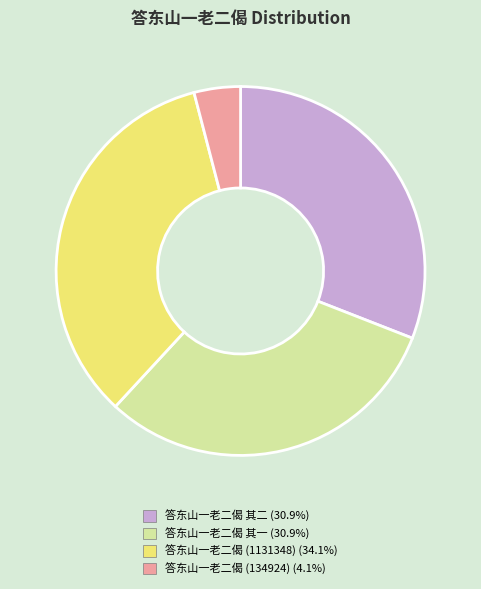

Is the sum of 答东山一老二偈 其二 (30.9%) and 答东山一老二偈 (1131348) (34.1%) greater than half?

Yes